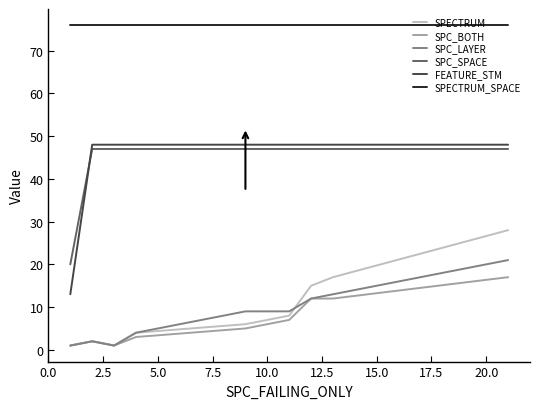

Which series has the largest total across all categories?

SPECTRUM_SPACE